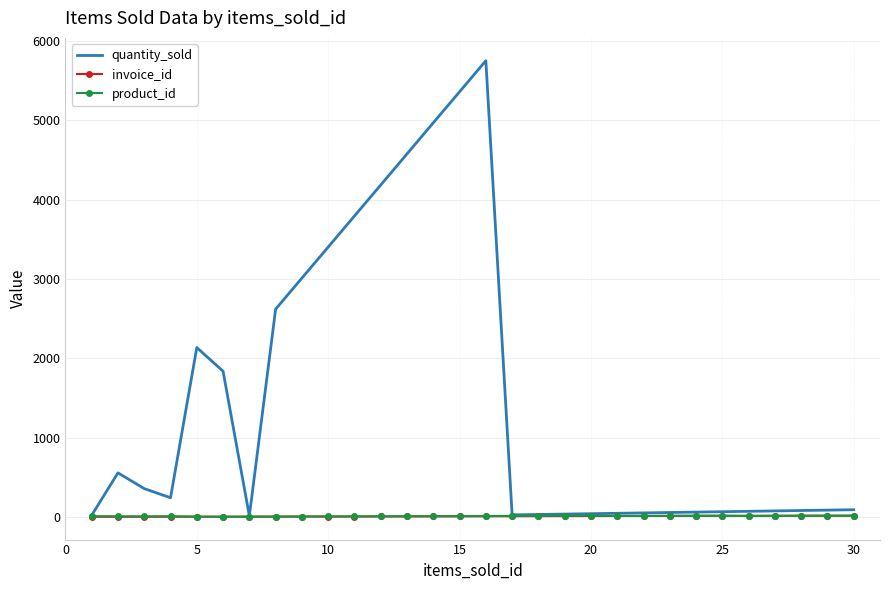

What is the maximum value shown in the chart?

5752